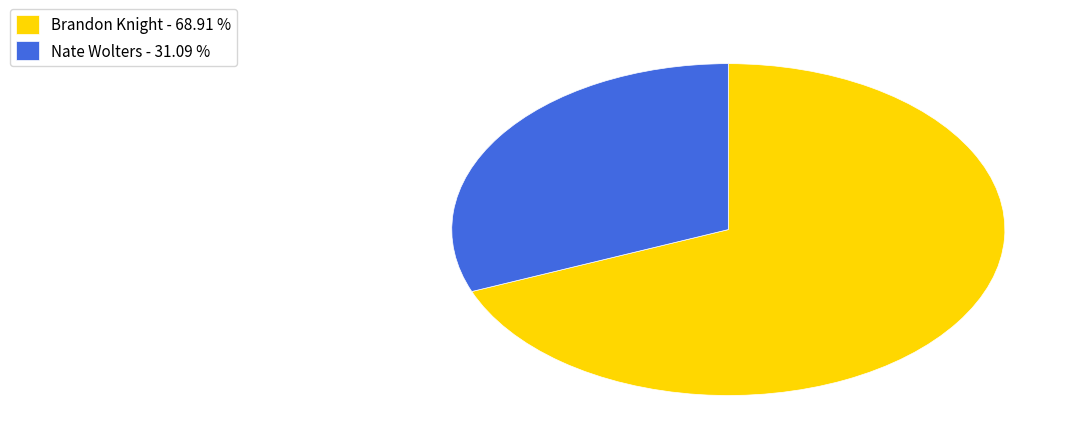

Between Nate Wolters - 31.09 % and Brandon Knight - 68.91 %, which is larger?

Brandon Knight - 68.91 %